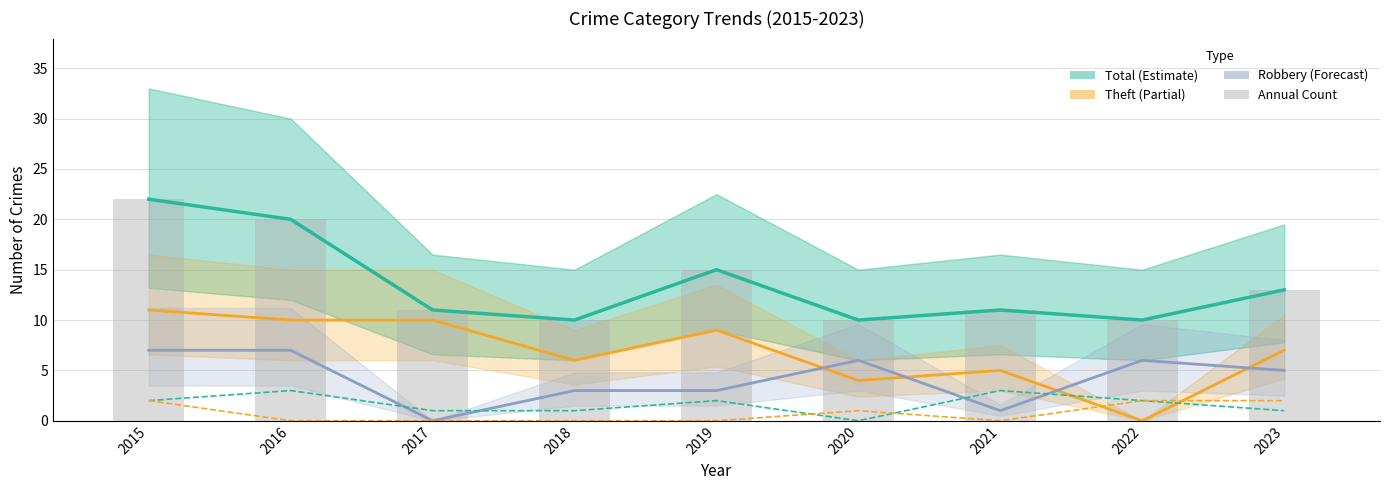

What is the sum of all Theft values?

62